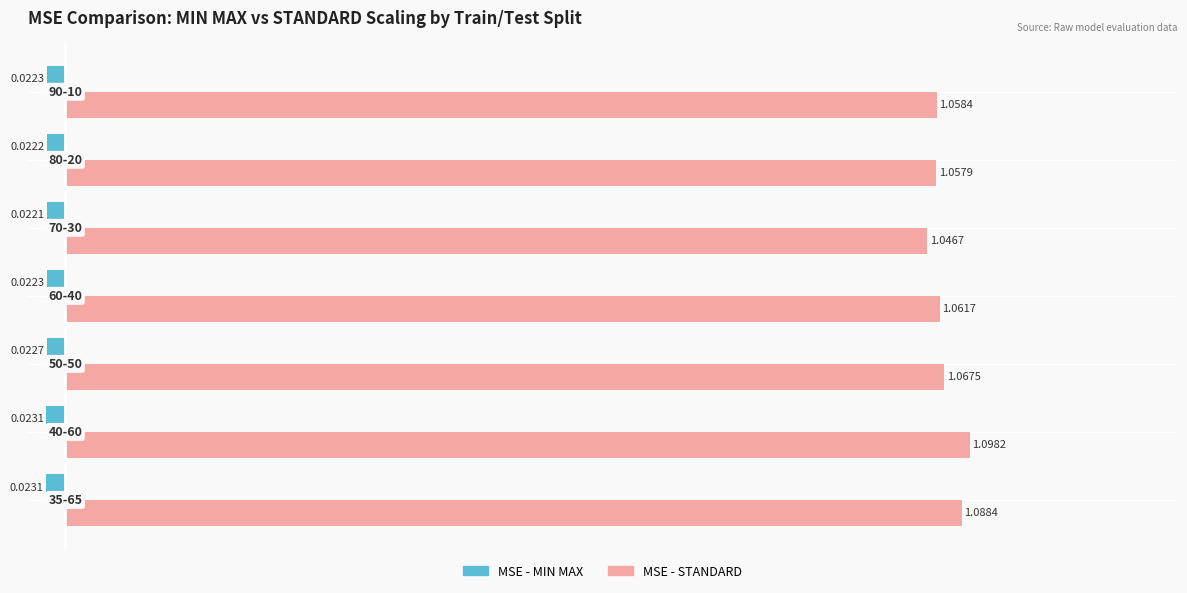

Rank the series by their average value, from highest to lowest.

MSE - STANDARD, MSE - MIN MAX